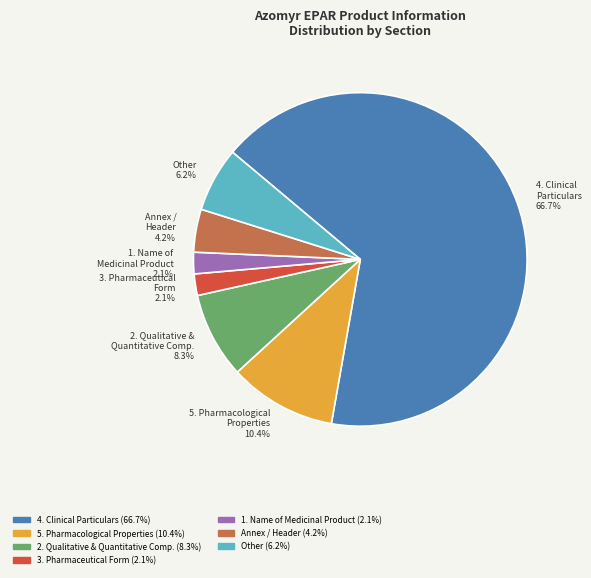

Between 2. Qualitative & Quantitative Comp. 8.3% and 5. Pharmacological Properties 10.4%, which is larger?

5. Pharmacological Properties 10.4%